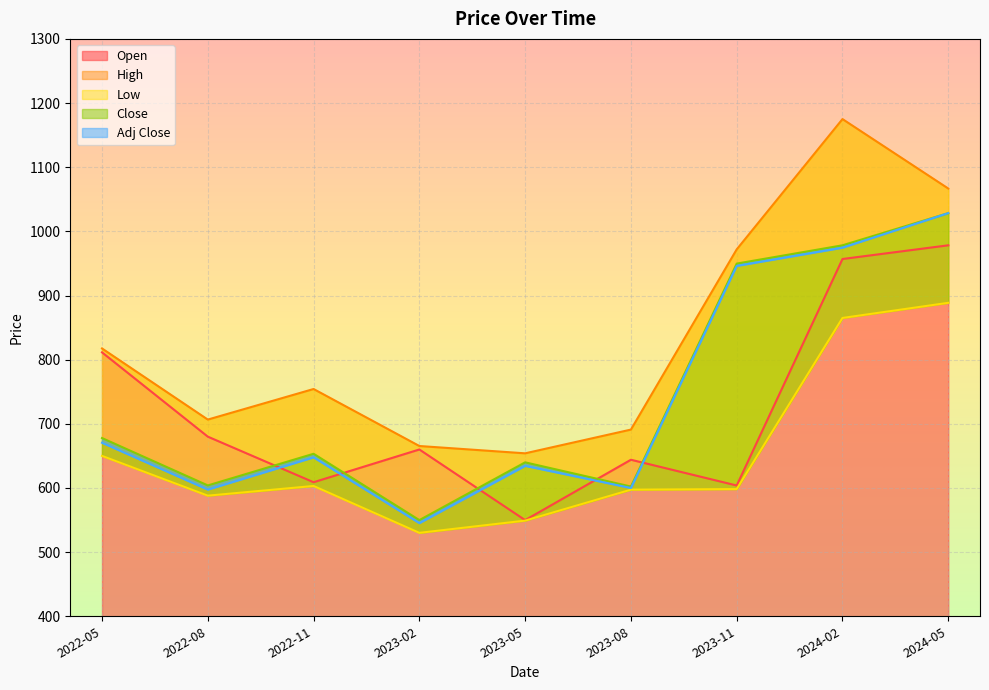

True or false: Low has a value of 904.0 at 2022-11.

False